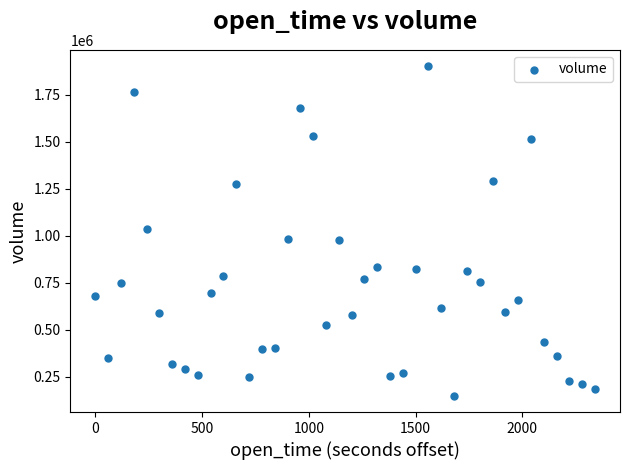

What is the range of Y values (max minus min)?

1750231